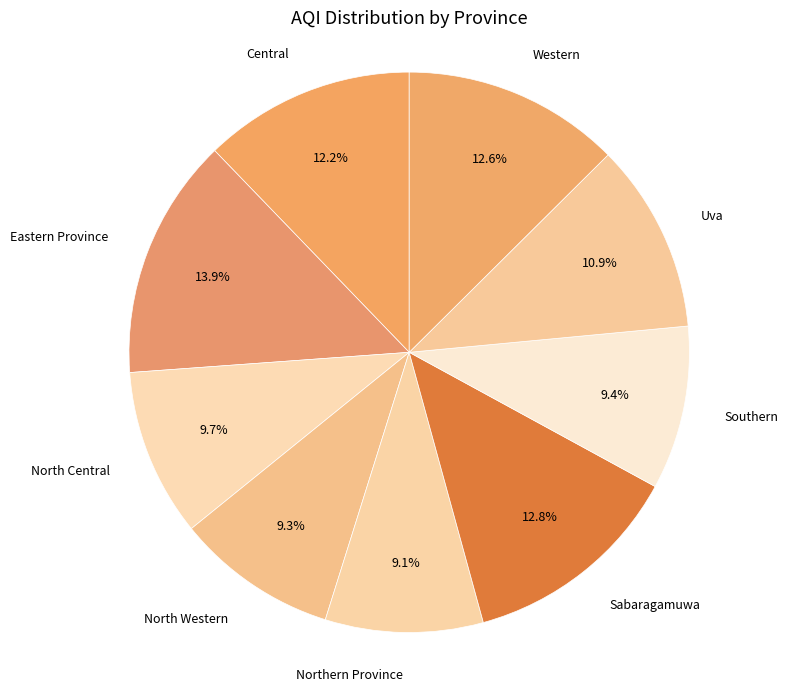

What is the ratio of the value at Eastern Province to the value at Uva?

1.3